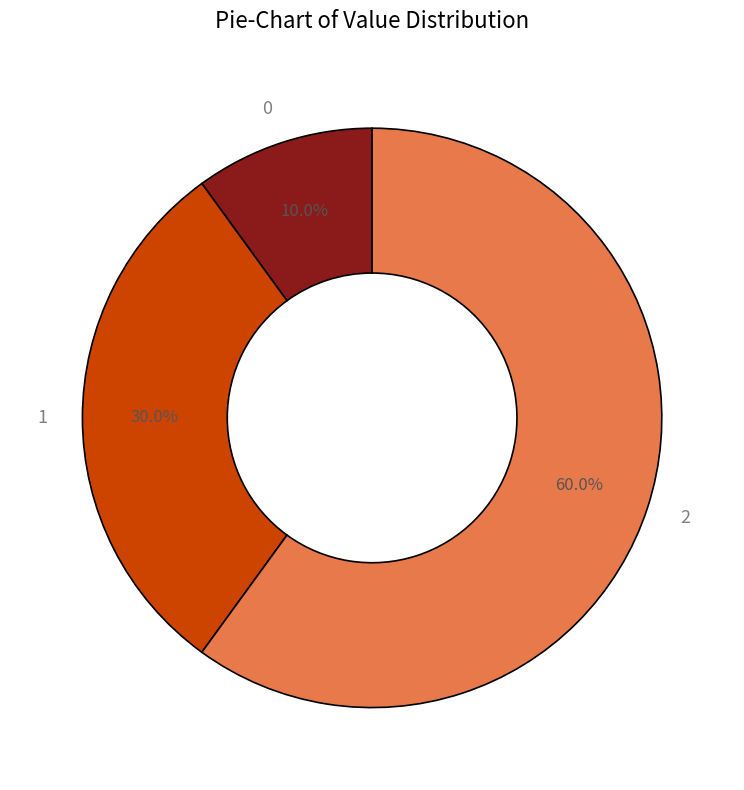

How many slices are in this pie chart?

3